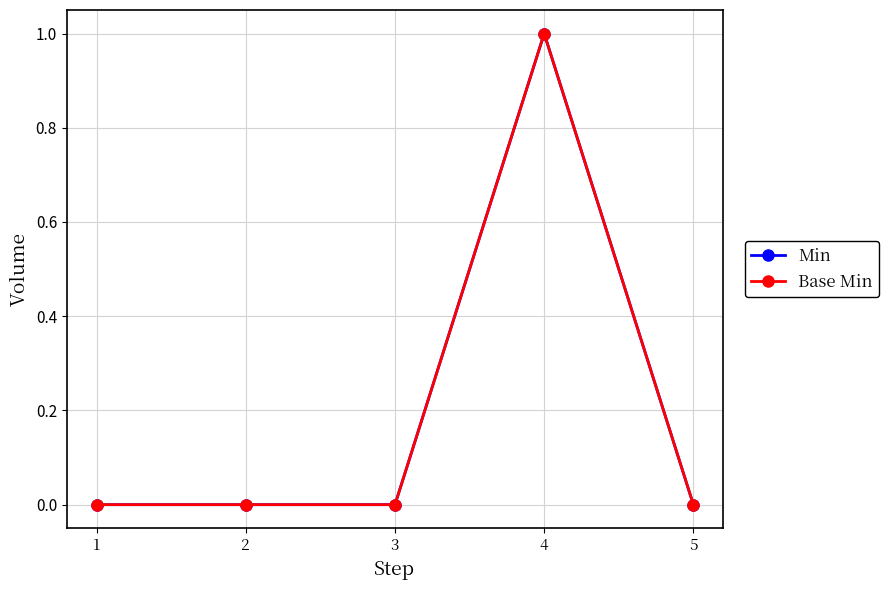

List the labels in order of Base Min value, largest first.

4, 1, 2, 3, 5